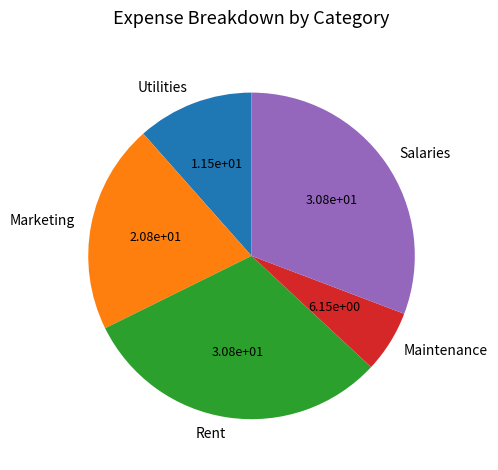

Is there a majority slice in this chart?

No